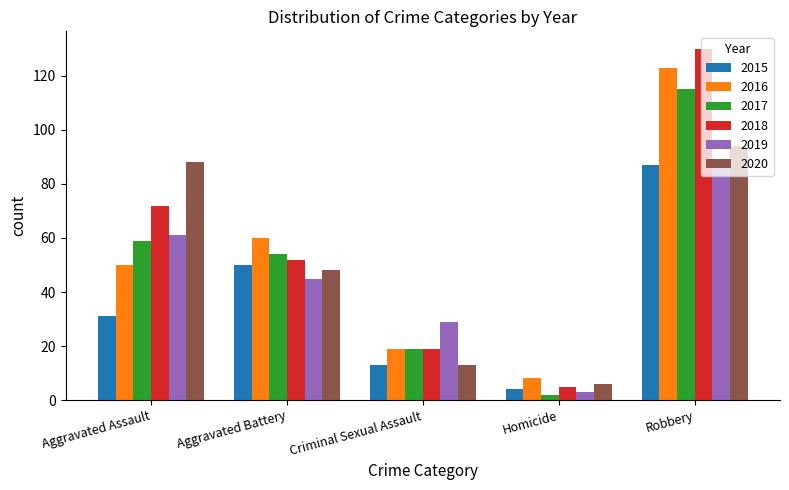

What are all the series names shown in the legend?

2015, 2016, 2017, 2018, 2019, 2020